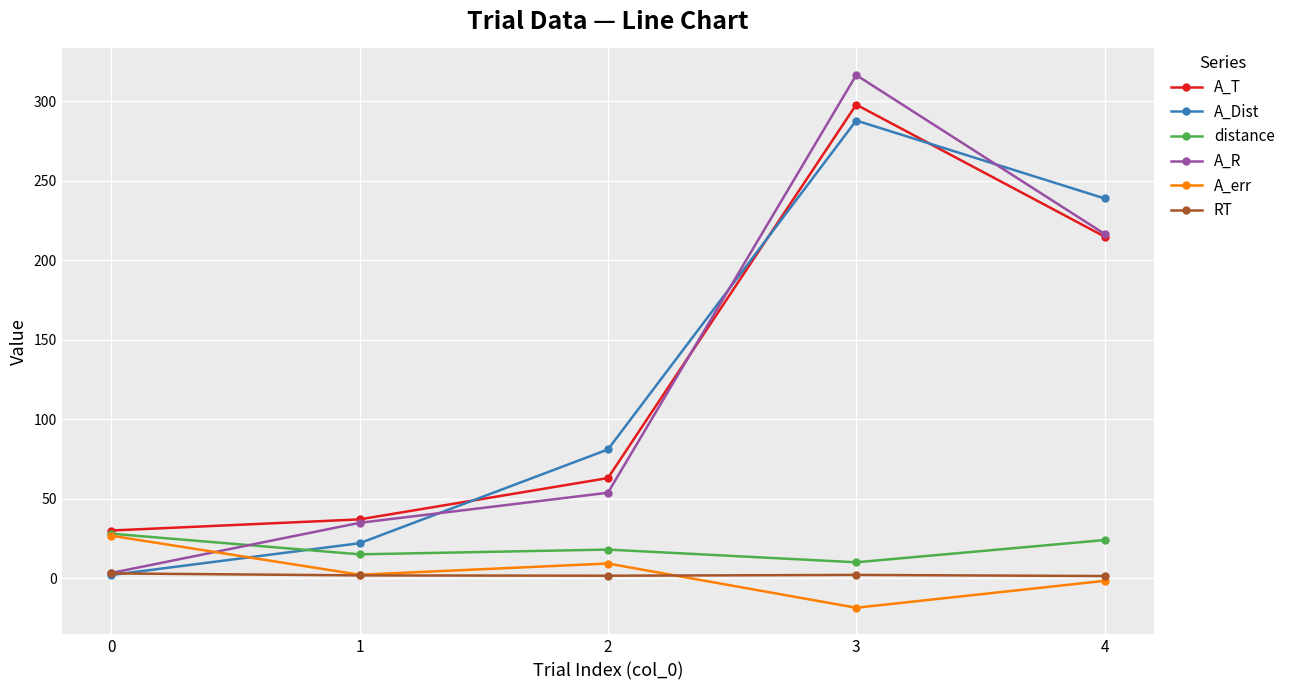

Which series has the largest range (max minus min)?

A_R